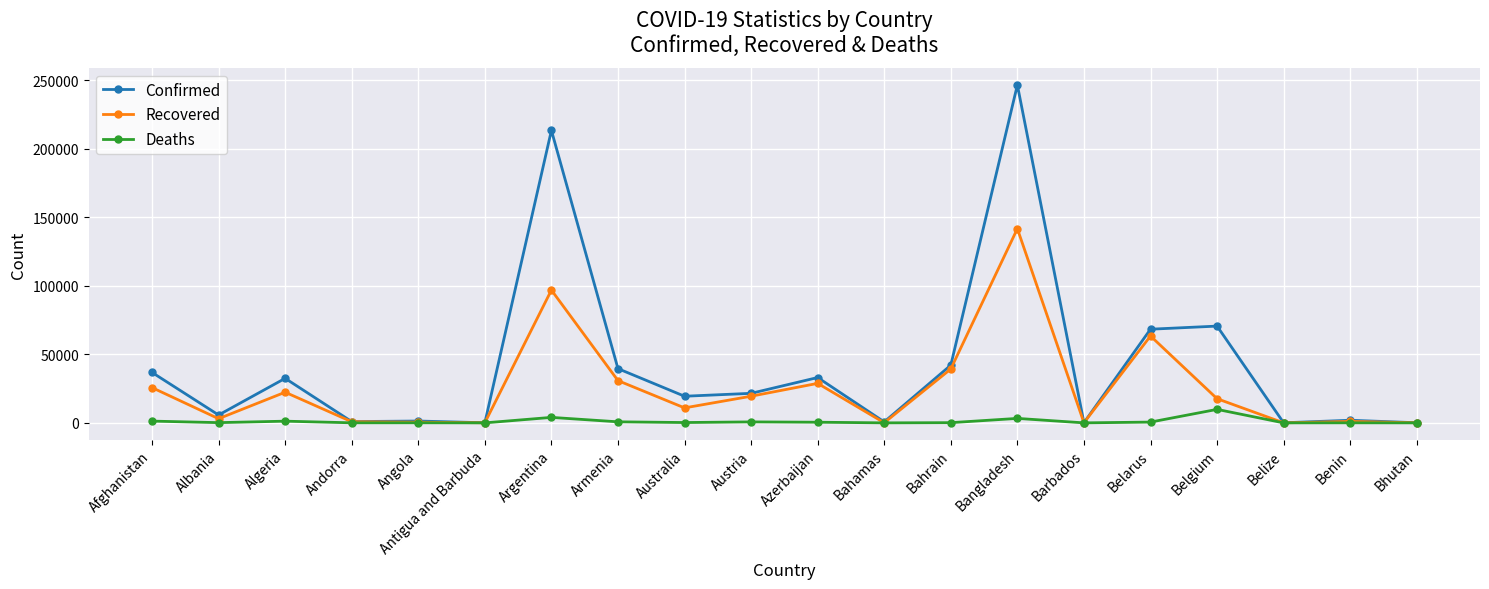

What is the label of the 3rd point from the right?

Belize